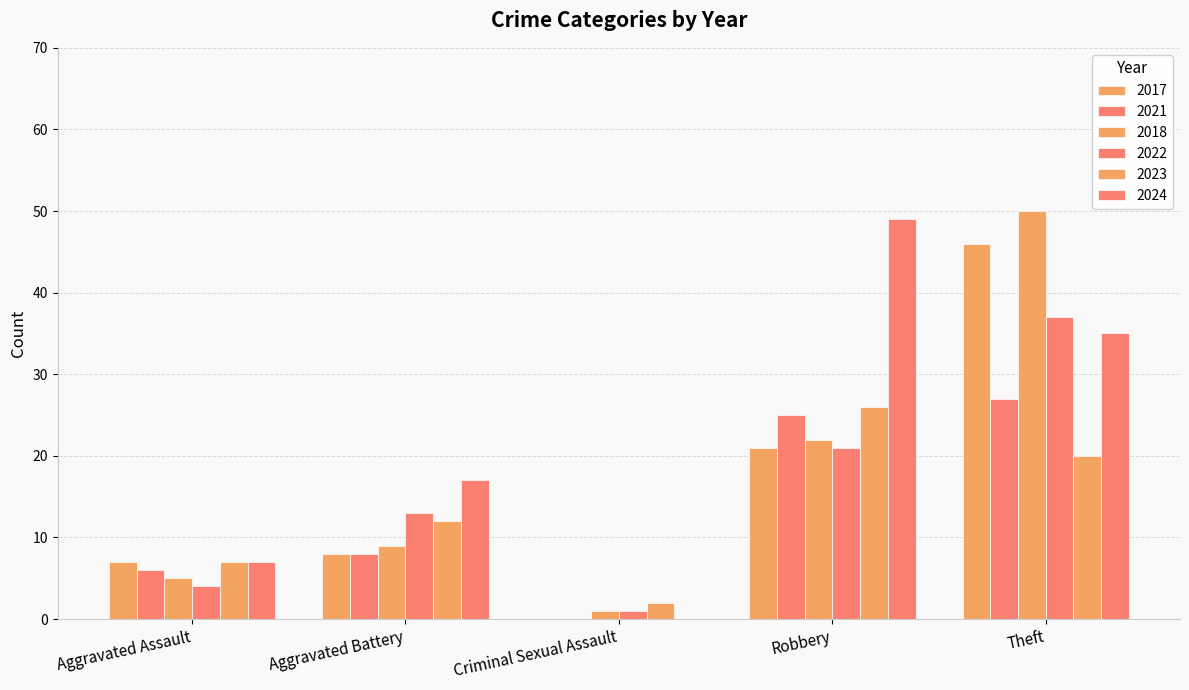

How many categories are shown in the chart?

5